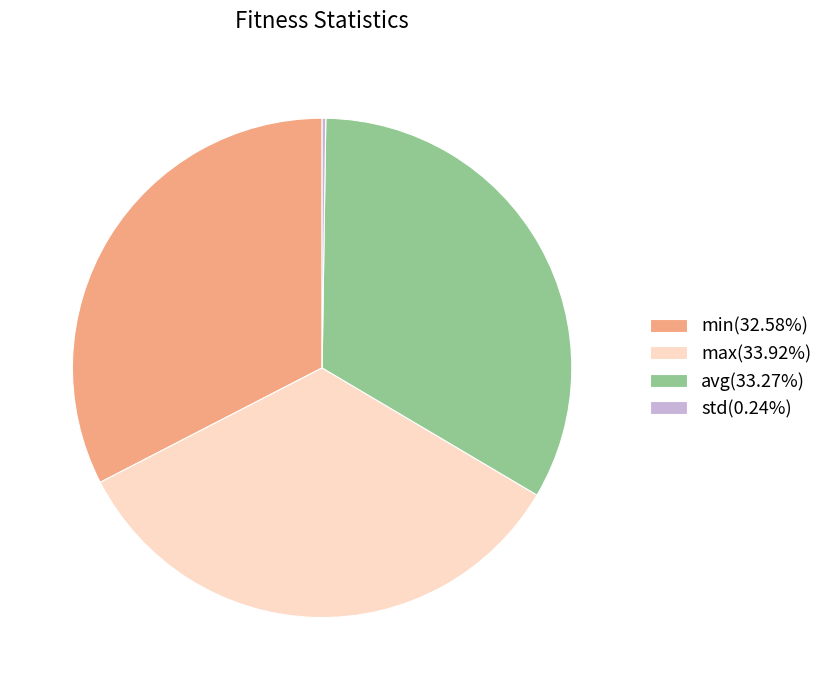

The avg slice represents 18% of the pie. True or false?

False